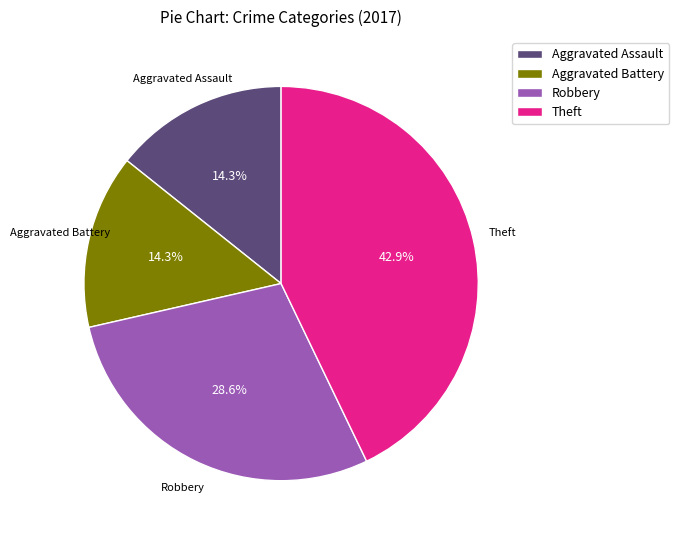

What is the largest slice in the pie chart?

Theft